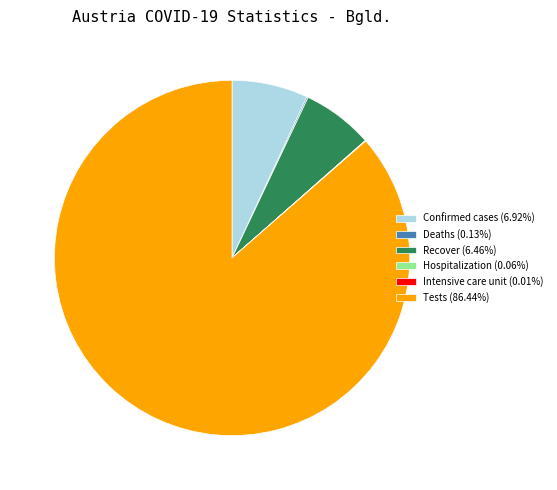

Approximately how many times larger is the value at Confirmed cases compared to Recover?

1.1